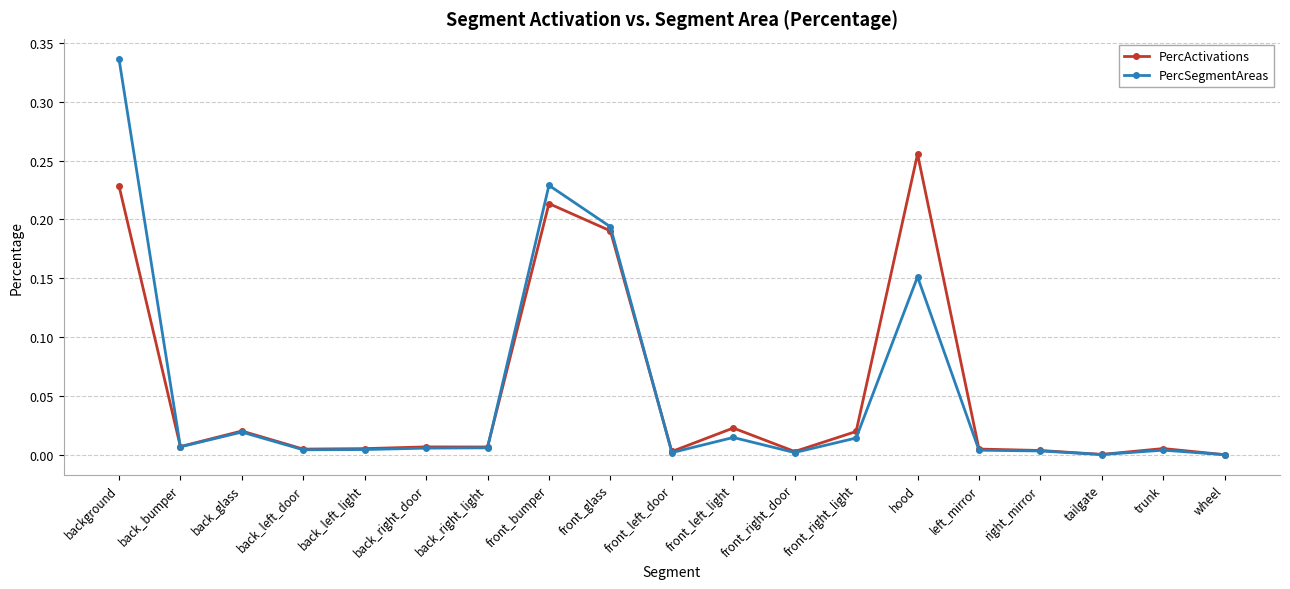

Is the value of PercSegmentAreas at background greater than the value of PercActivations at back_bumper?

Yes